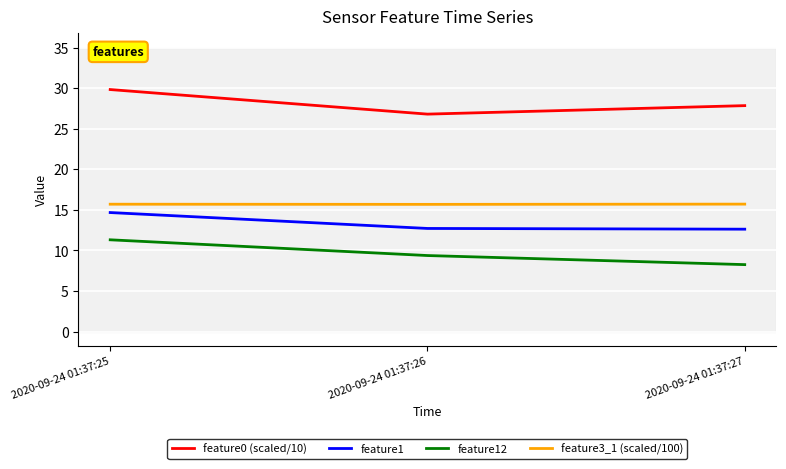

True or false: feature1 has a value of 12.7 at 2020-09-24 01:37:26.

True